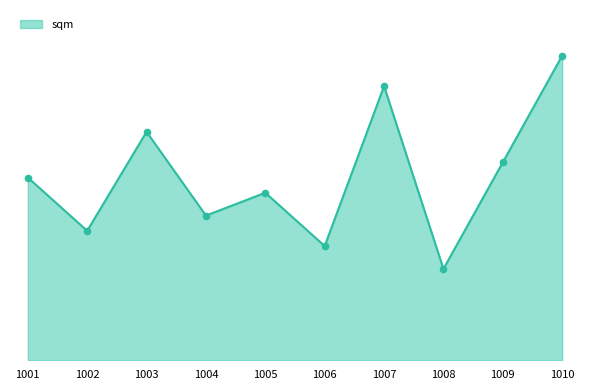

What is the ratio of the value at 1003 to the value at 1007?

0.8